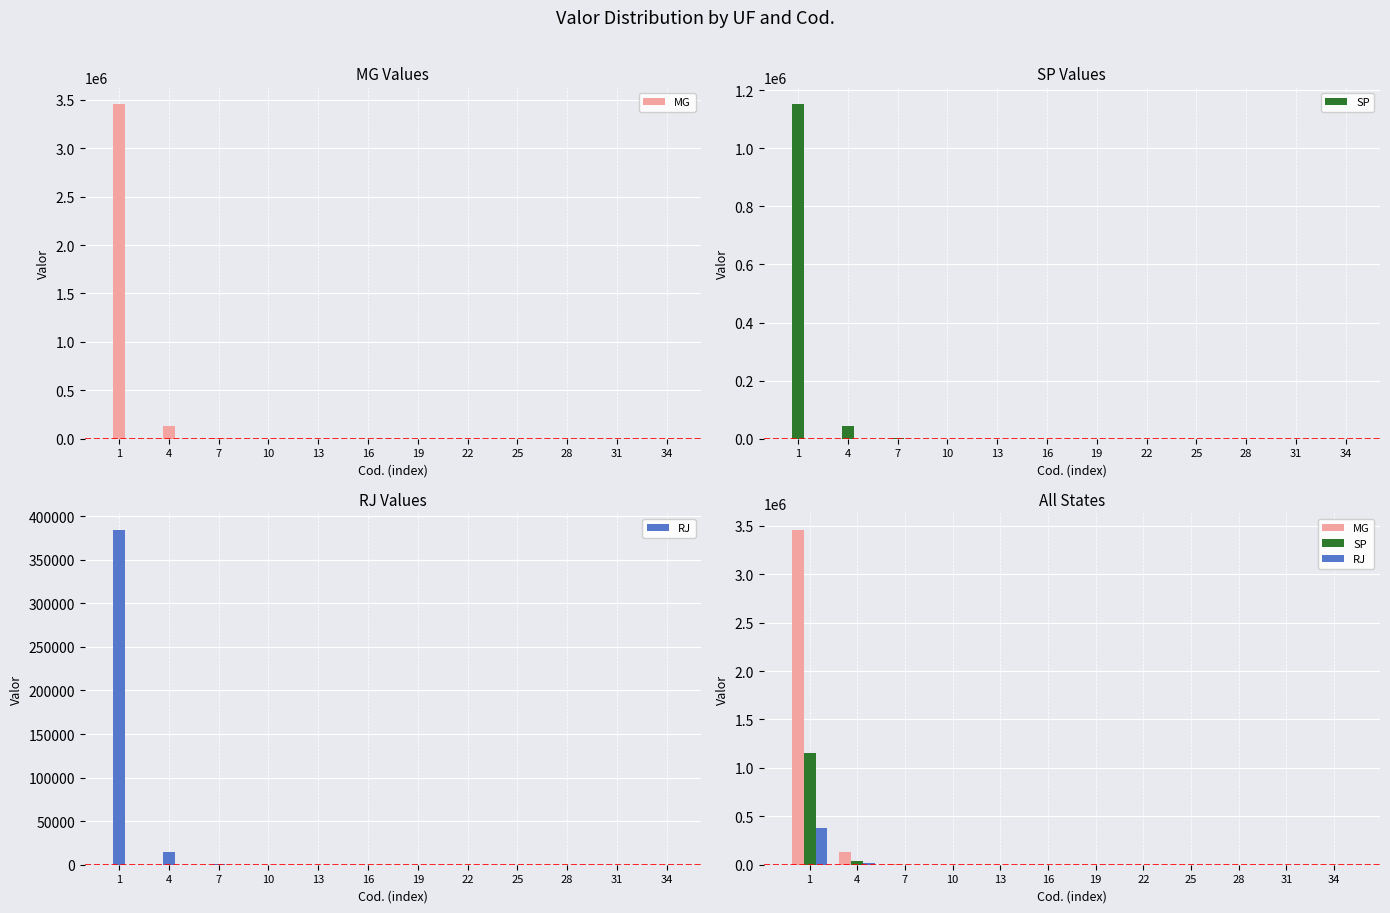

What is the highest value of the RJ series?

384050.7